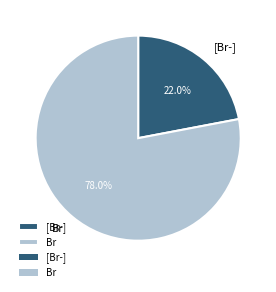

To the nearest percent, what is the difference between the largest and smallest slice percentages?

56%